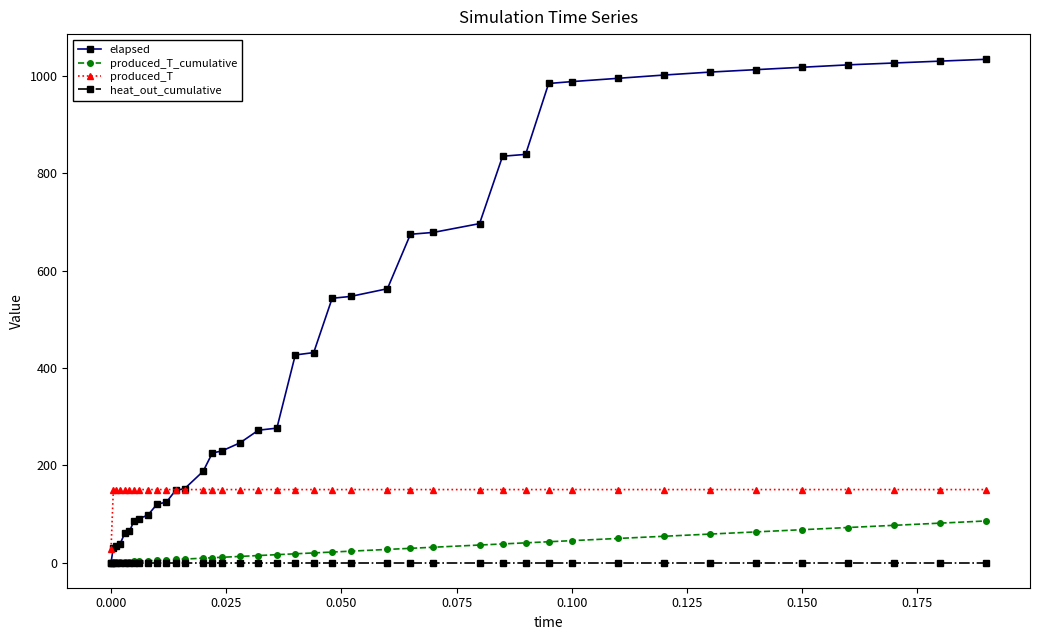

Which series has the largest range (max minus min)?

elapsed